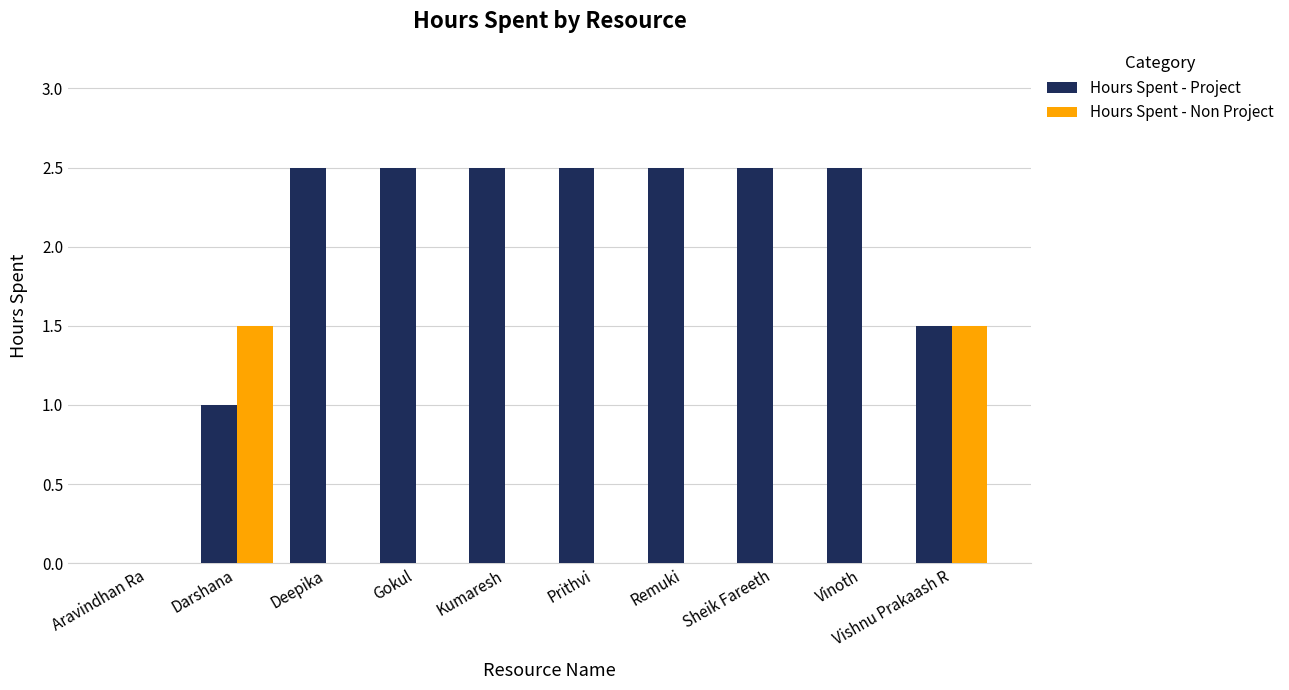

What is the highest value of the Hours Spent - Project series?

2.5